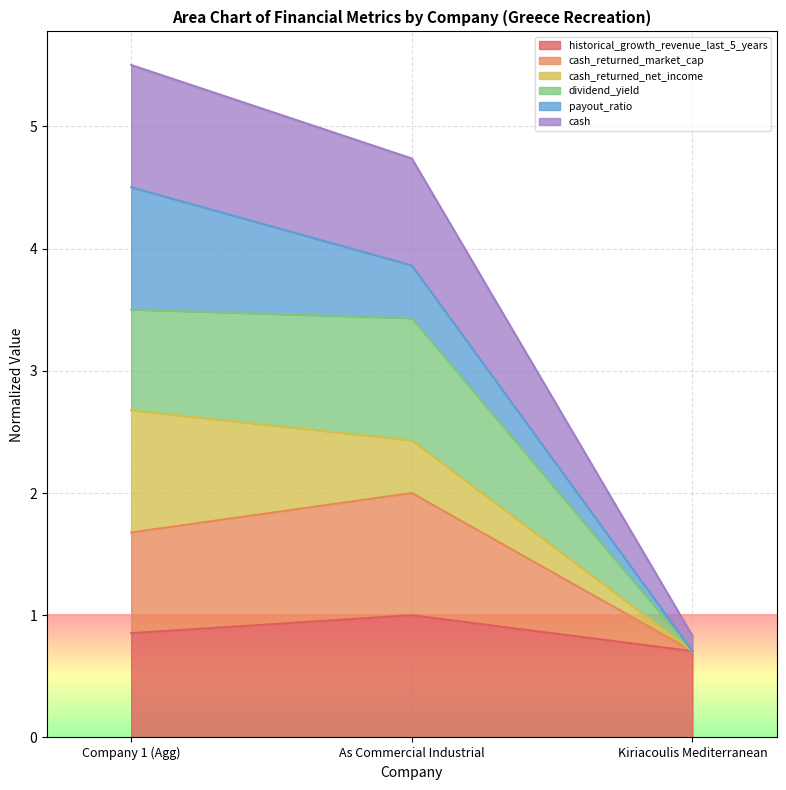

At how many categories does at least one series exceed 1?

2